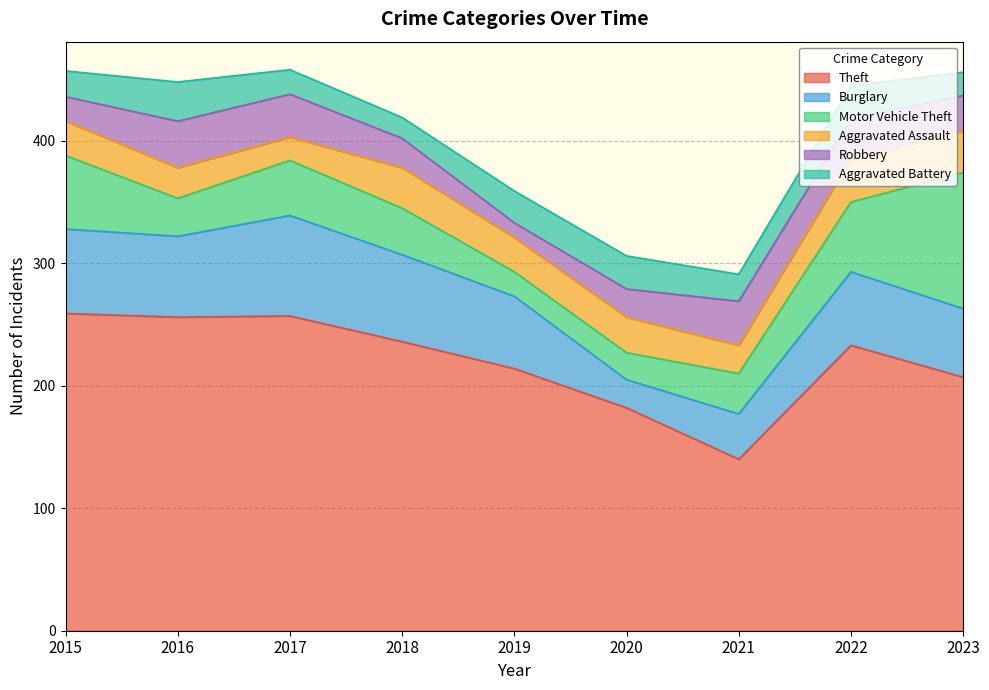

What is the difference between the maximum and minimum values in the Aggravated Assault series?

16